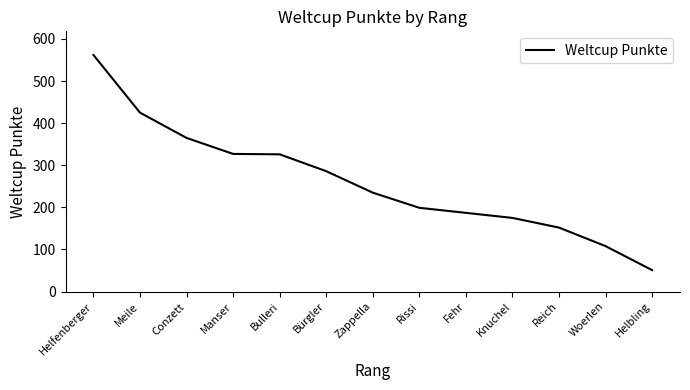

What is the difference between the maximum and minimum values?

511